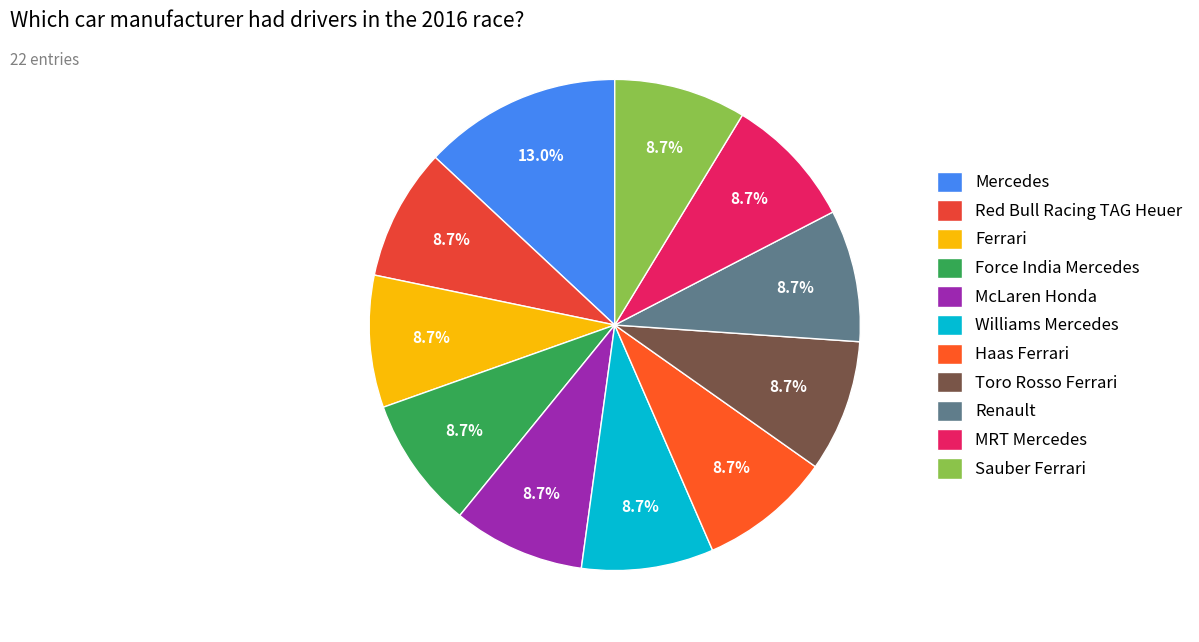

The Renault slice represents 1% of the pie. True or false?

False